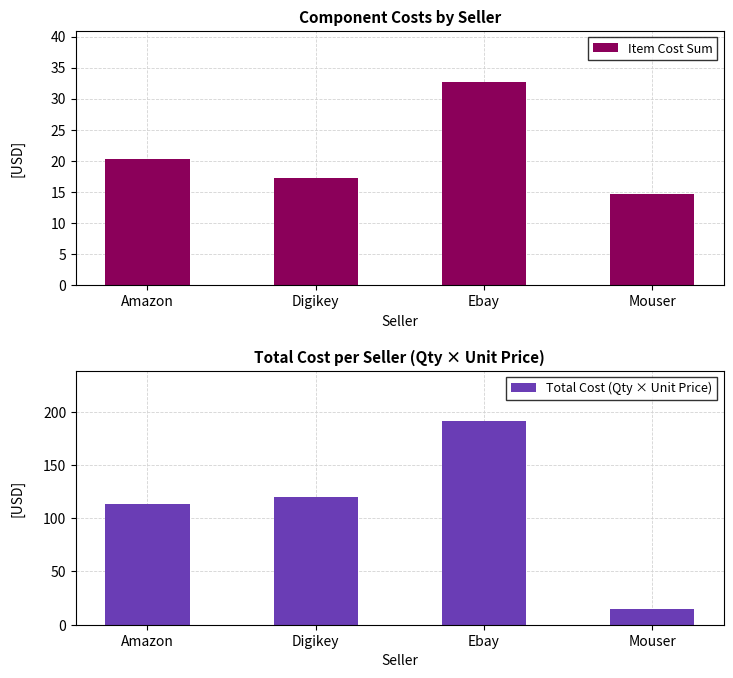

Which series has the largest total across all categories?

Total Cost (Qty × Unit Price)